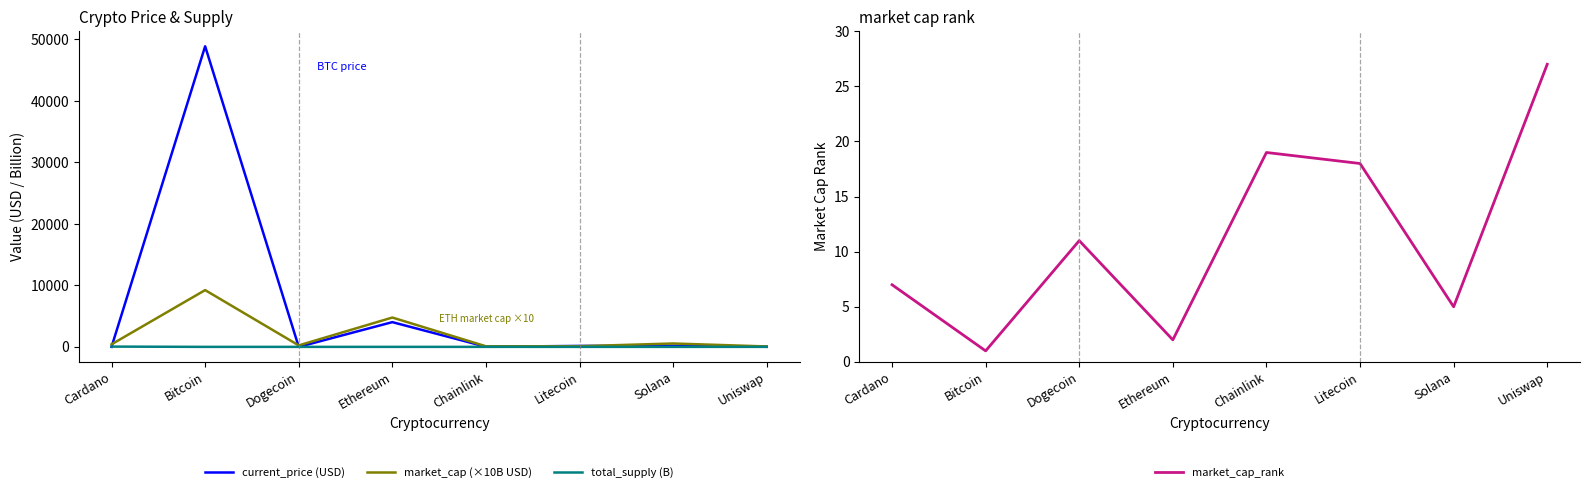

Which series has the widest spread of values?

current_price